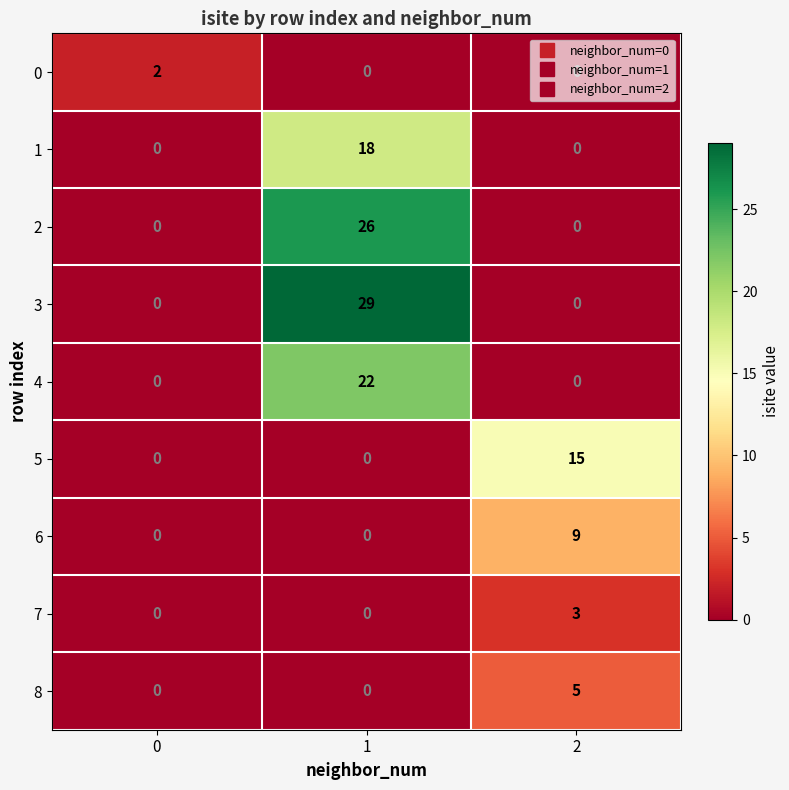

At which category is the sum across all series the highest?

1